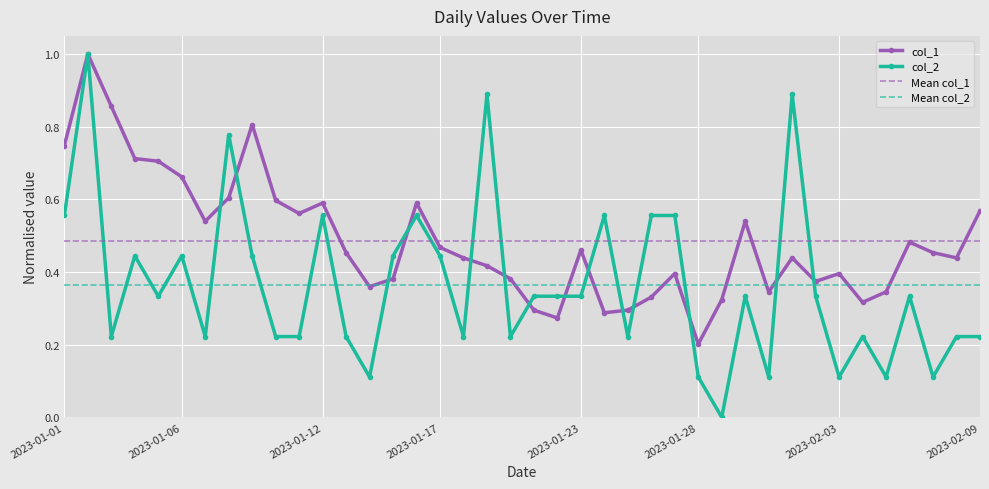

At how many categories does at least one series exceed 0?

40